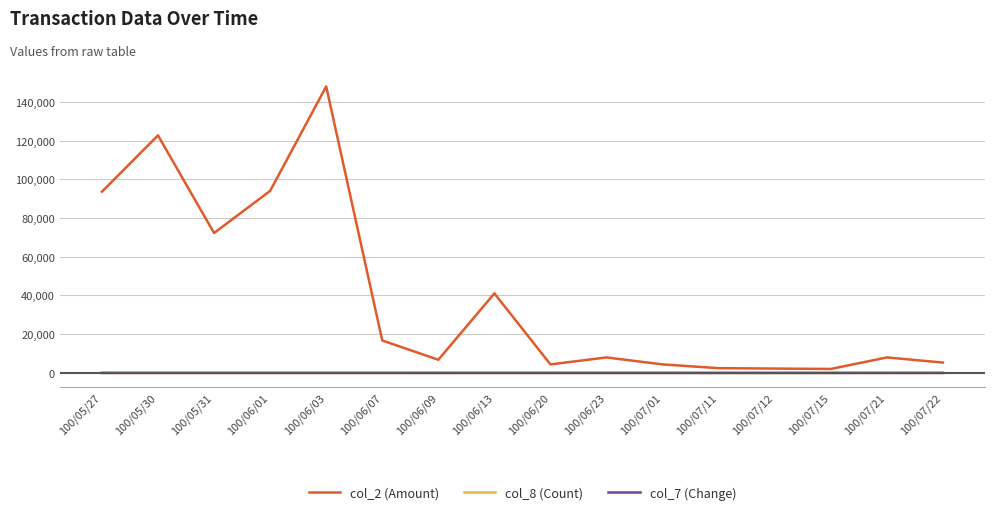

At which label is col_2 (Amount) closest to 75015?

100/05/31